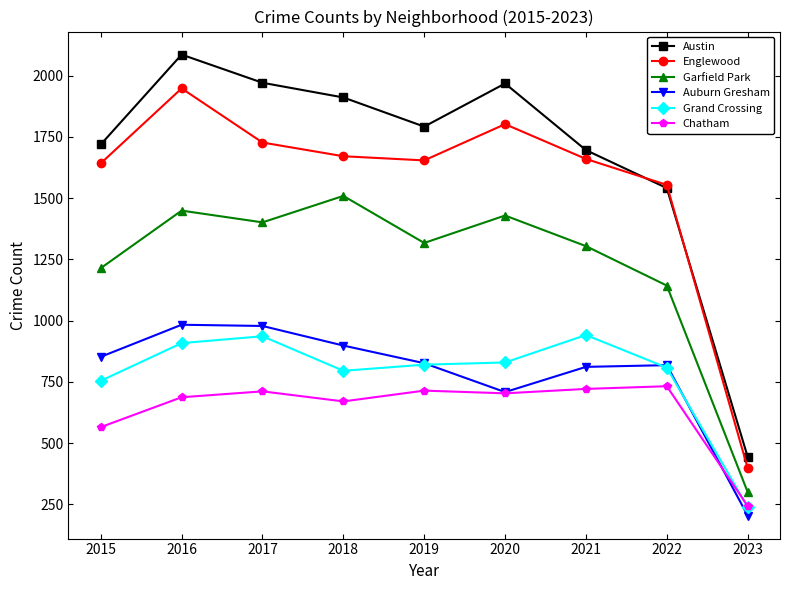

Where is the first local maximum for Englewood?

2016